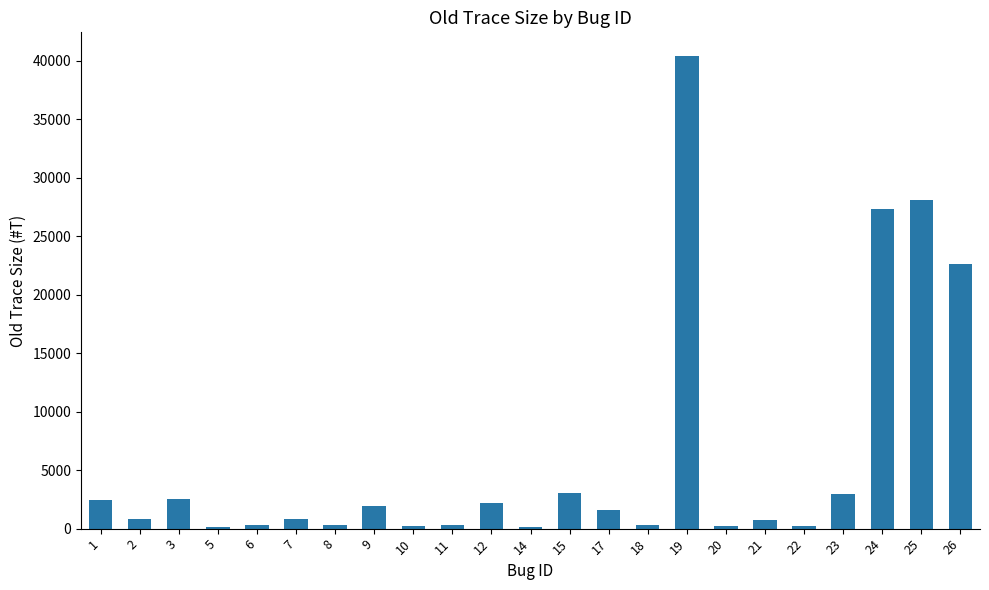

True or false: the data shows 313 at 8.

True